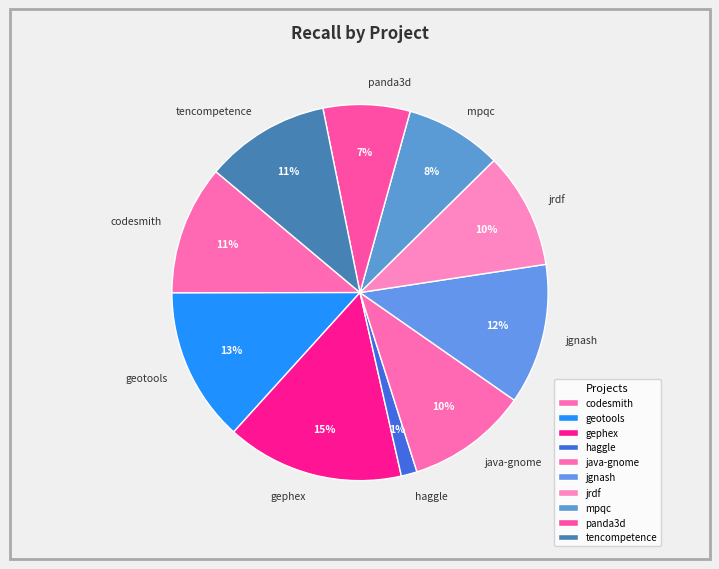

To the nearest percent, what percentage of the pie is panda3d?

7%